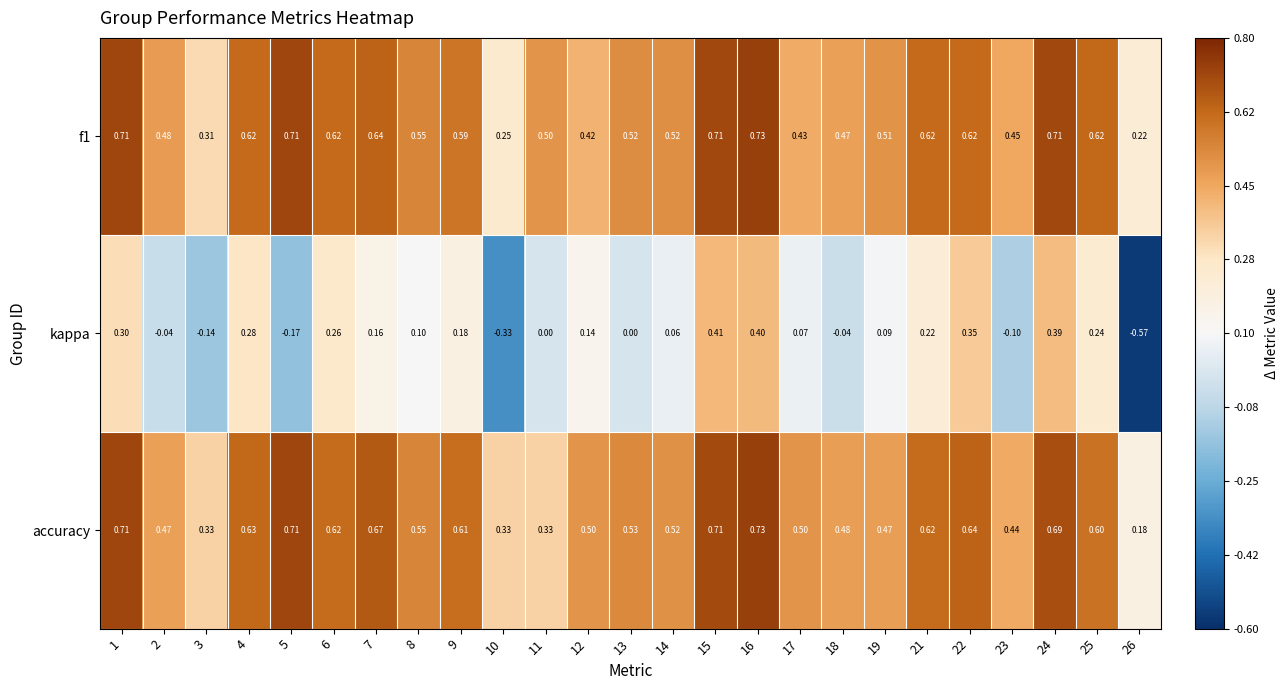

Which series has the largest total across all categories?

accuracy